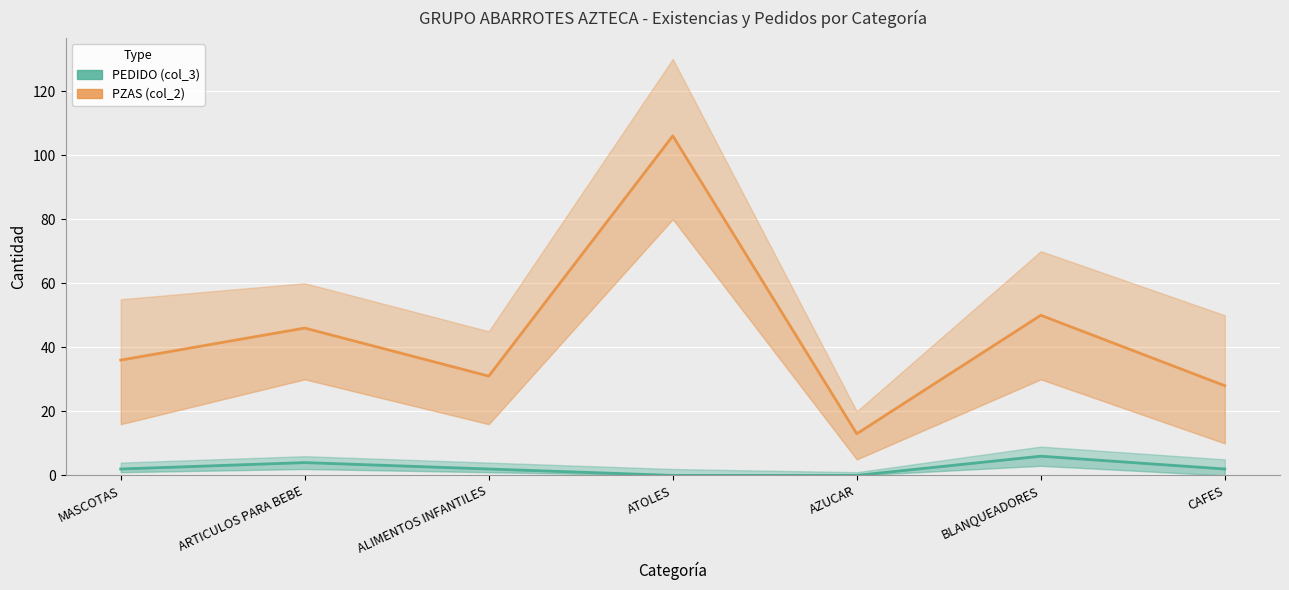

Where is PEDIDO (col_3) nearest to the value 3?

MASCOTAS